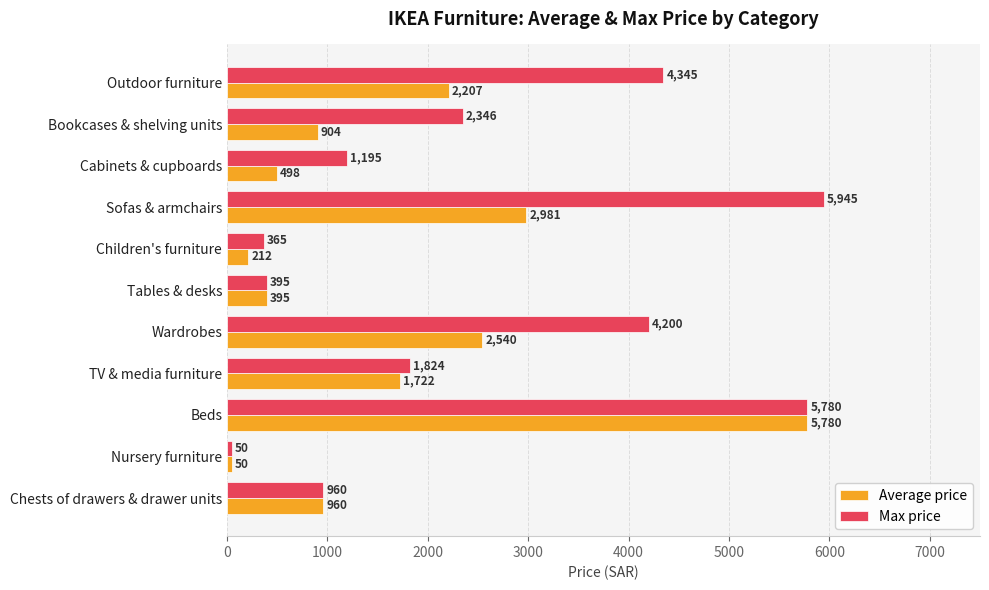

What is the difference between the maximum and minimum values in the Max price series?

5895.0